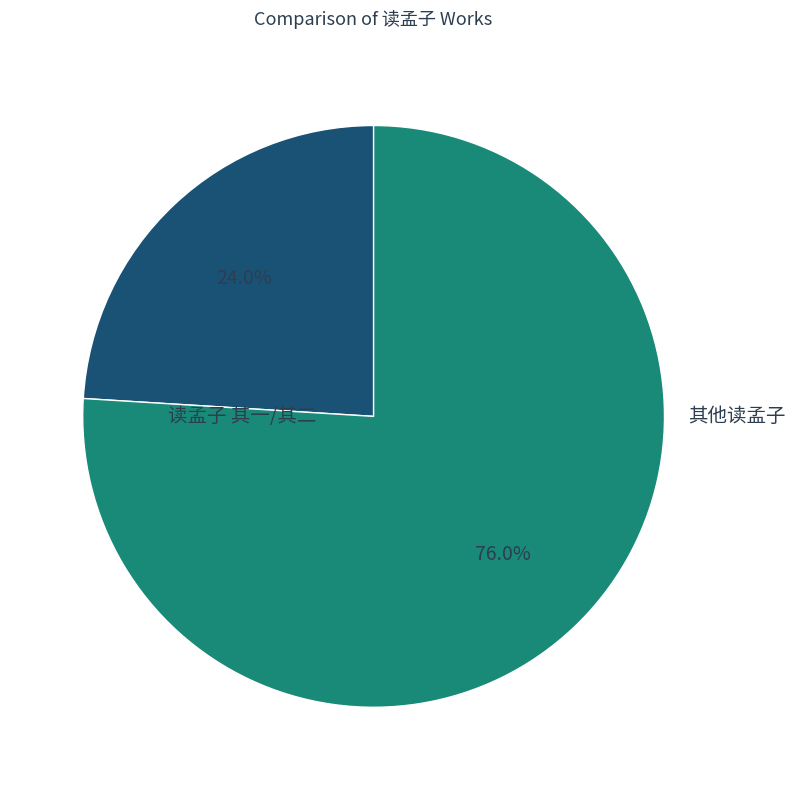

Rank the categories by value from lowest to highest.

读孟子 其一/其二, 其他读孟子